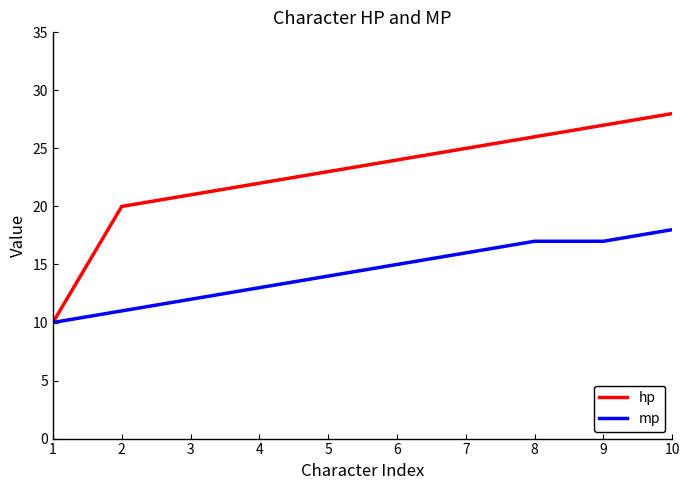

At how many categories does at least one series exceed 19?

9